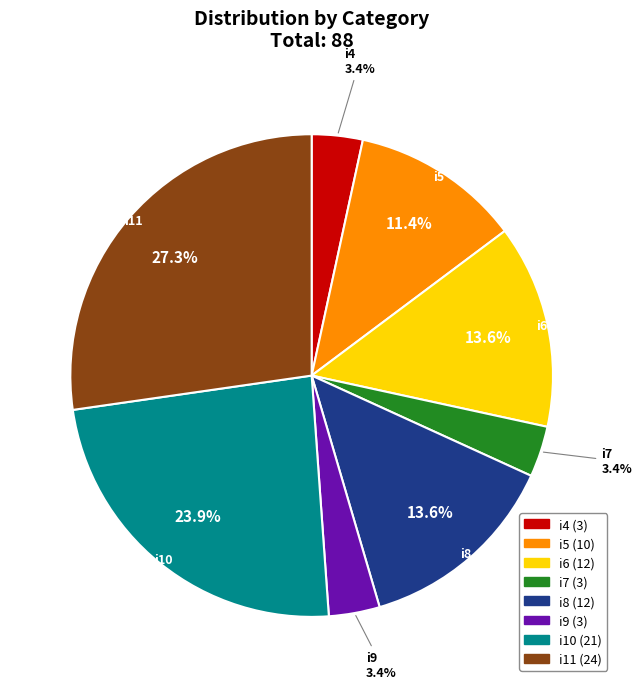

Does i10 account for over 50% of the chart?

No